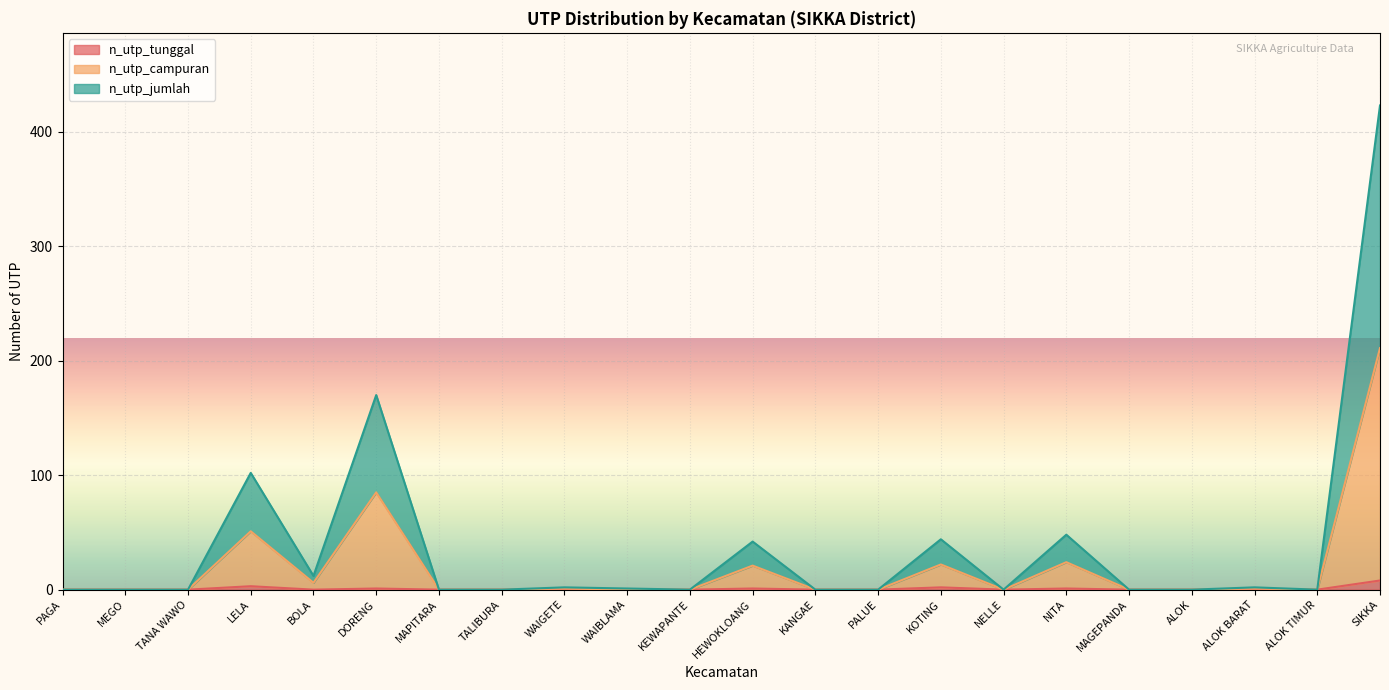

Rank the series at MAPITARA from lowest to highest value.

n_utp_tunggal, n_utp_campuran, n_utp_jumlah